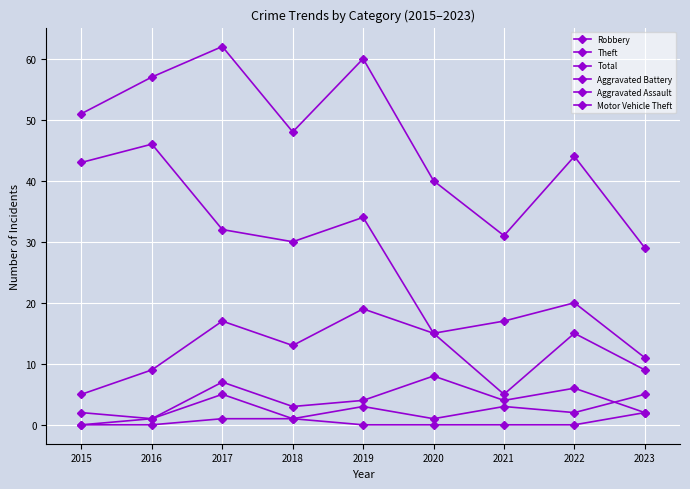

Where is the first local maximum for Aggravated Battery?

2017